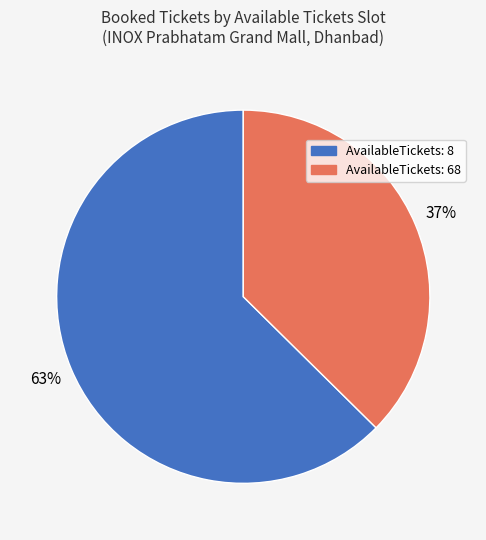

Is there any slice that represents more than half of the pie?

Yes